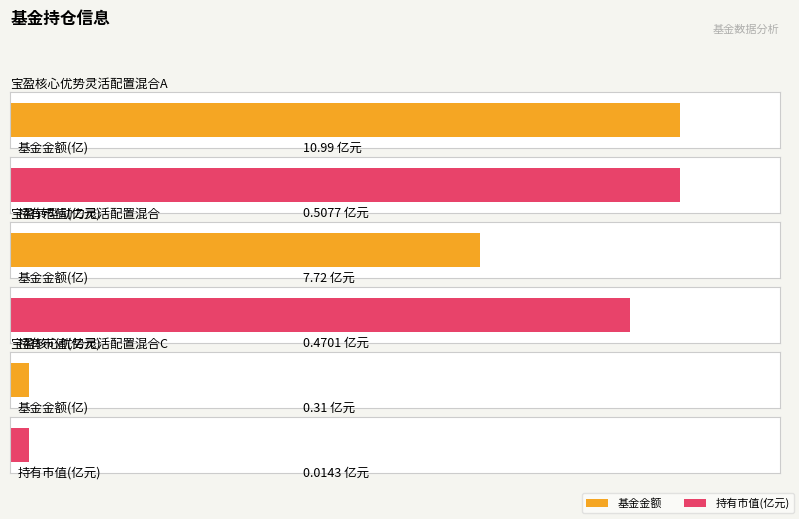

Between 宝盈核心优势灵活配置混合C and 宝盈转型动力灵活配置混合, which is larger?

宝盈转型动力灵活配置混合